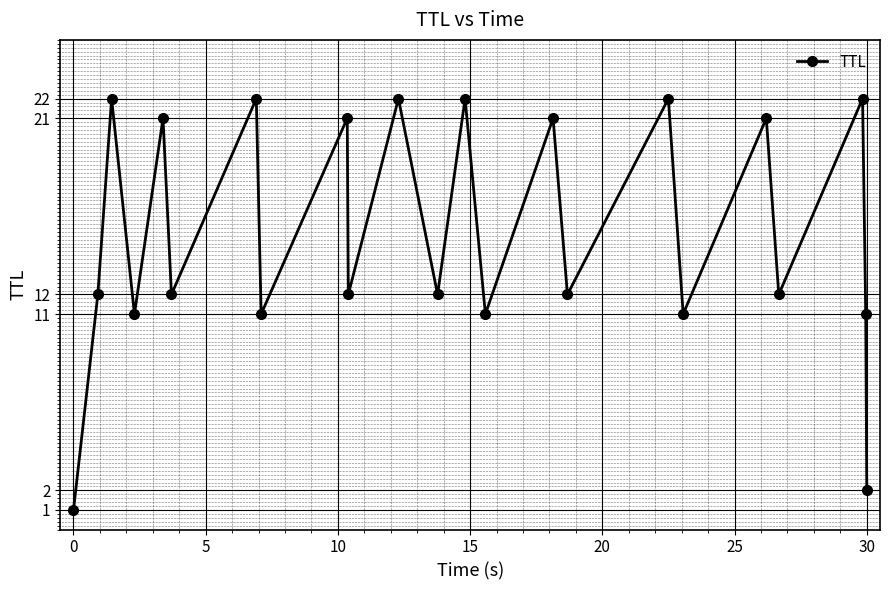

What is the value of the 18th point from the left?

11